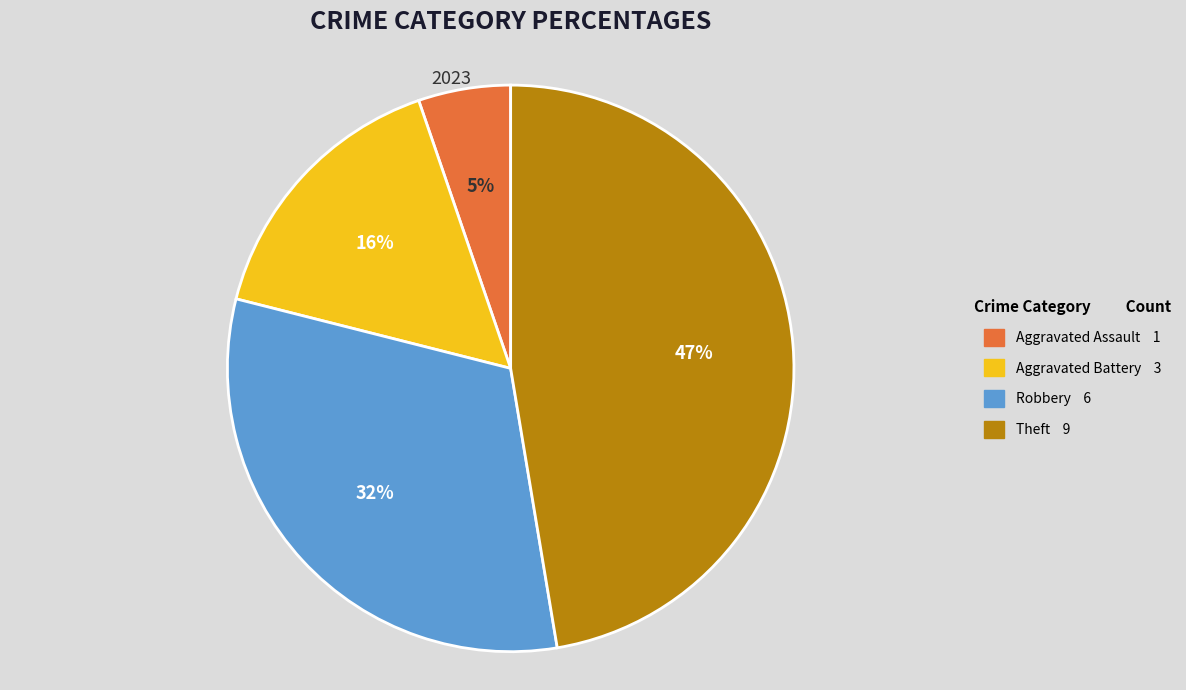

To the nearest percent, what is the average slice percentage?

25%